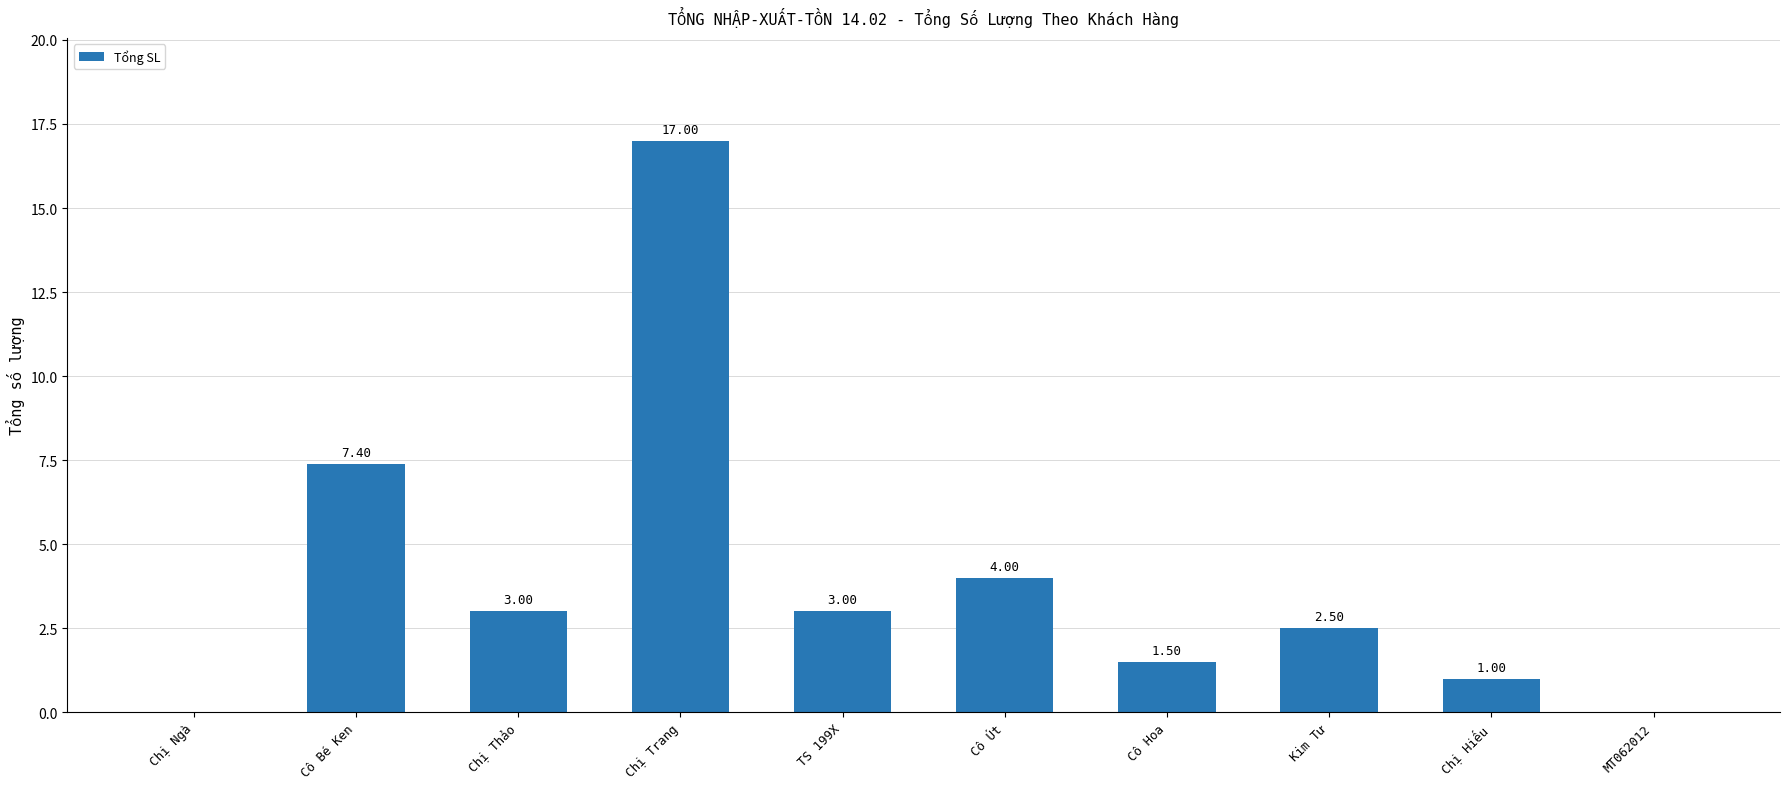

At which label is the value closest to 8?

Cô Bé Ken